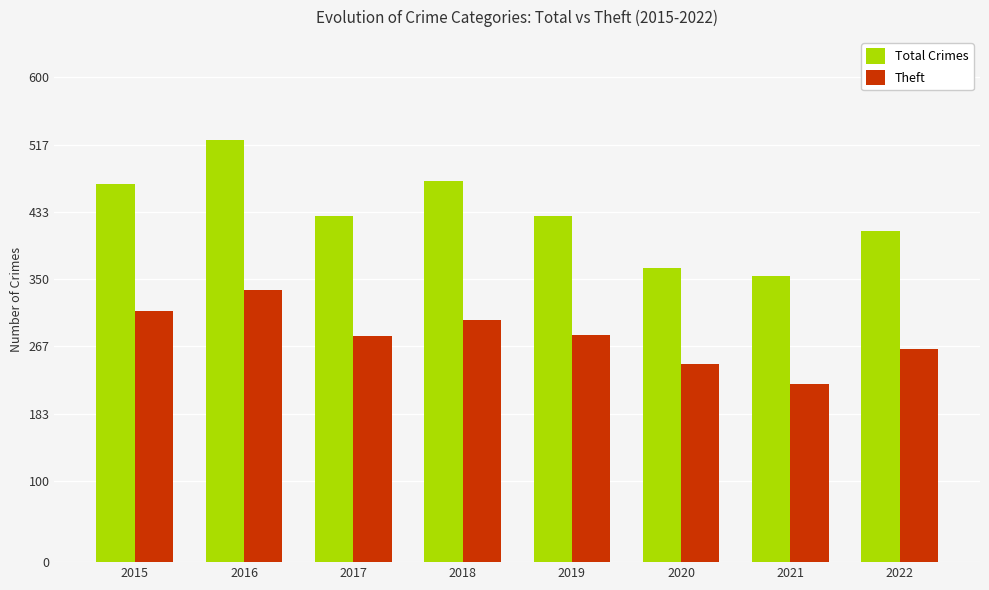

At 2016, list the series in order from largest to smallest.

Total Crimes, Theft